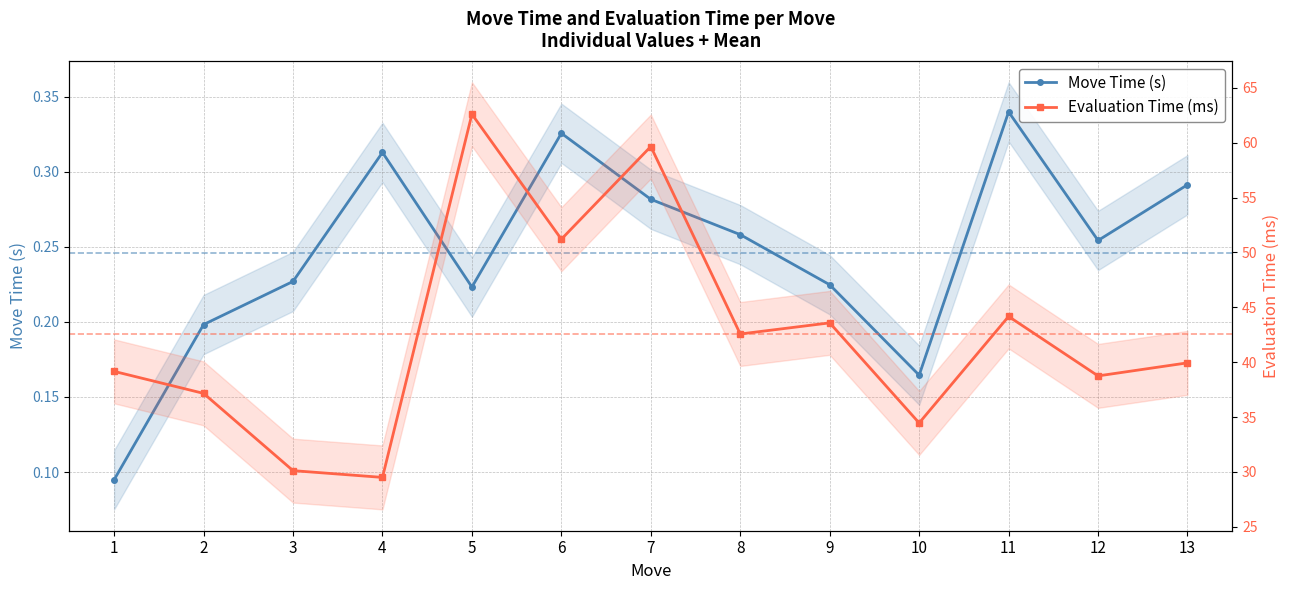

What is the approximate value of Move Time (s) at 8?

0.3